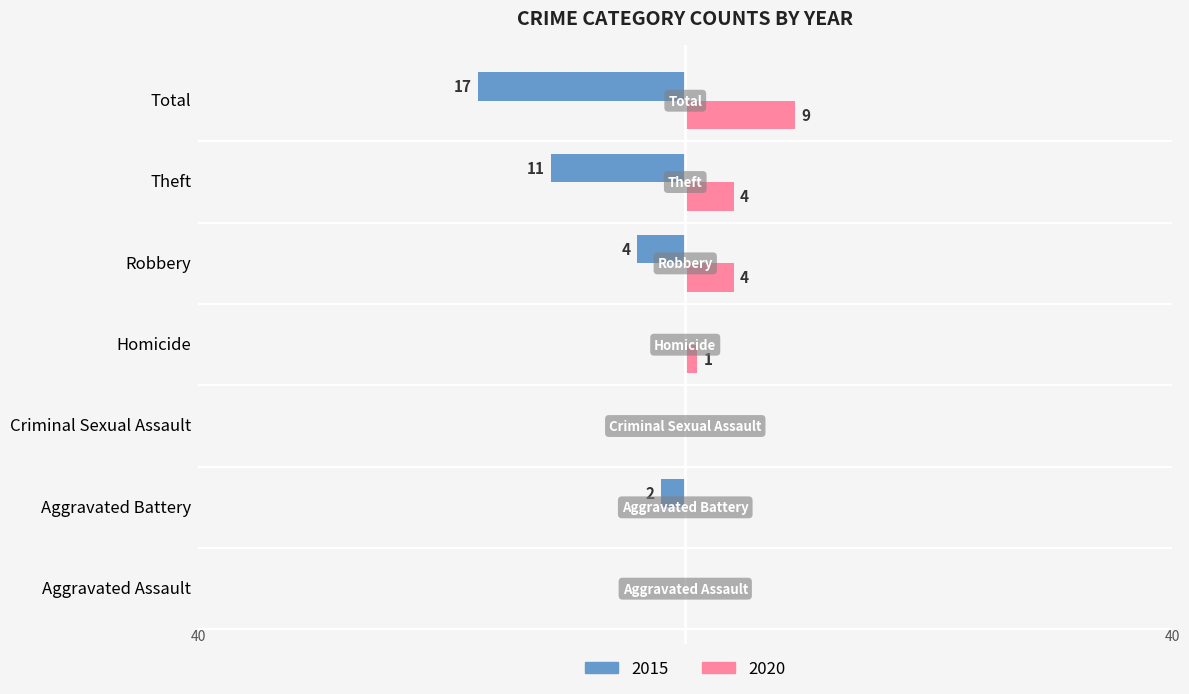

At which category is the sum across all series the highest?

Homicide